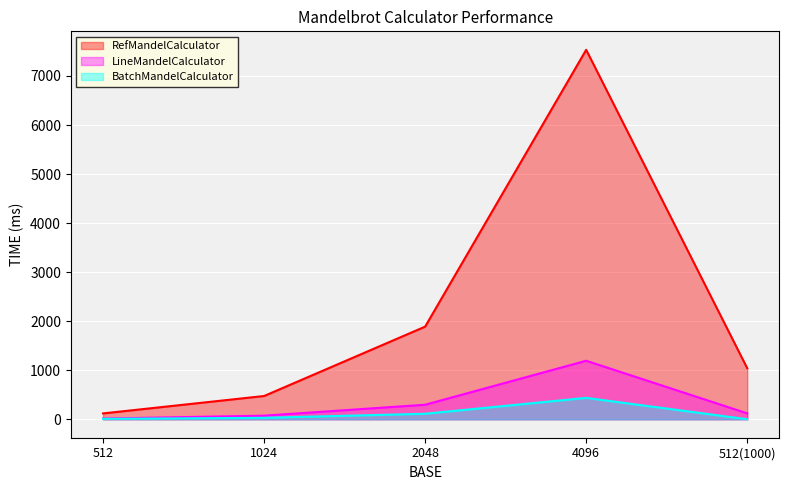

True or false: BatchMandelCalculator and RefMandelCalculator cross at least once.

False